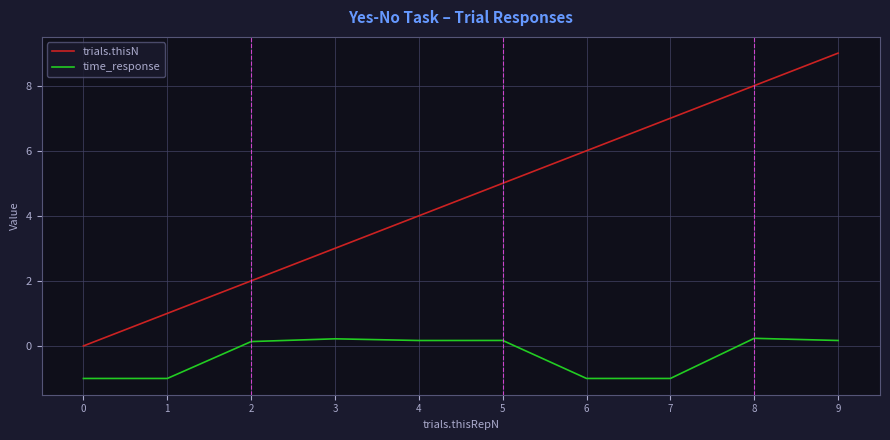

What is the sum of all time_response values?

-2.9